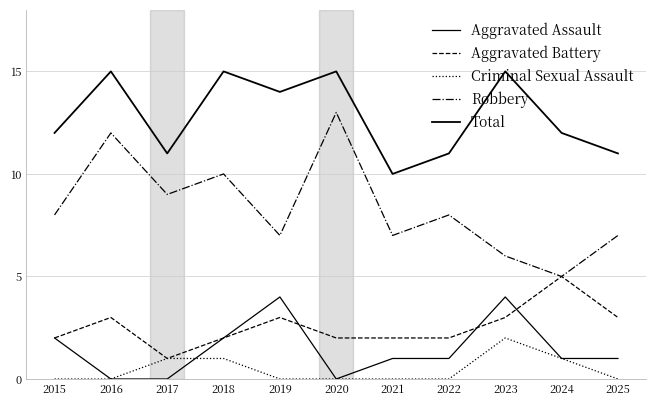

What is the maximum value for Aggravated Battery?

5